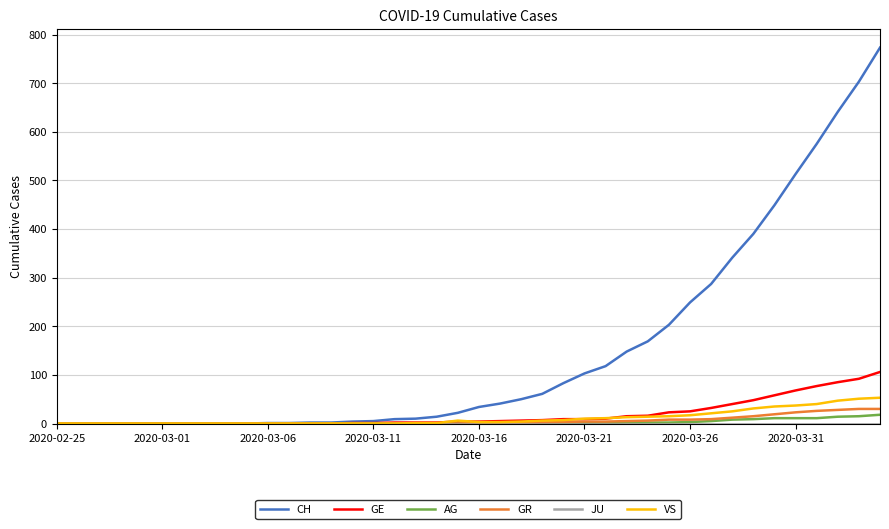

What is the greatest value displayed?

773